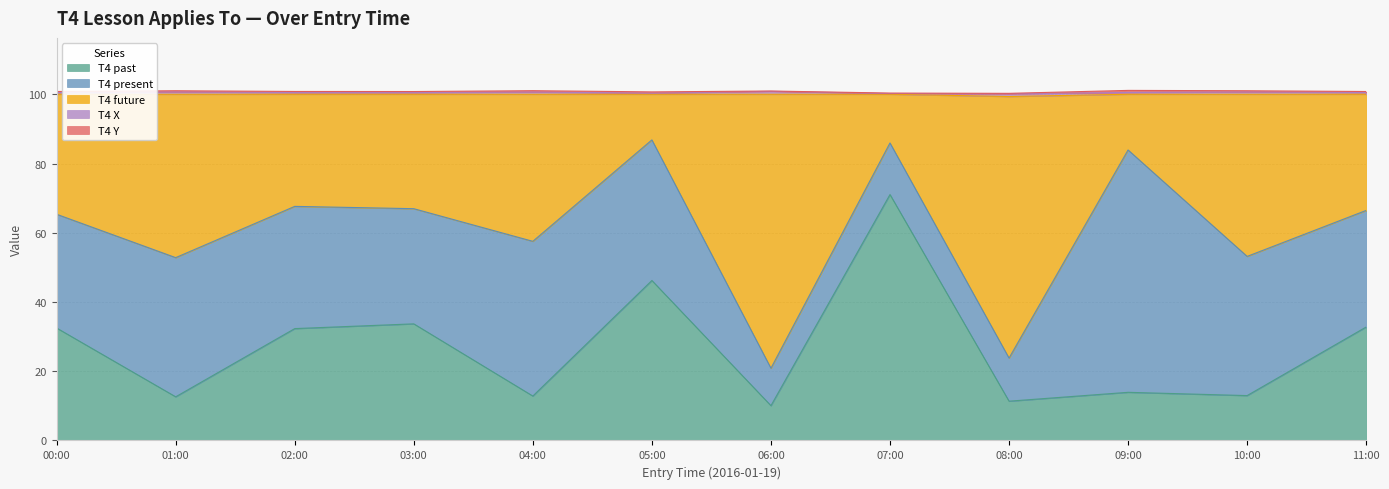

Does the chart display data point markers on the line(s)?

No